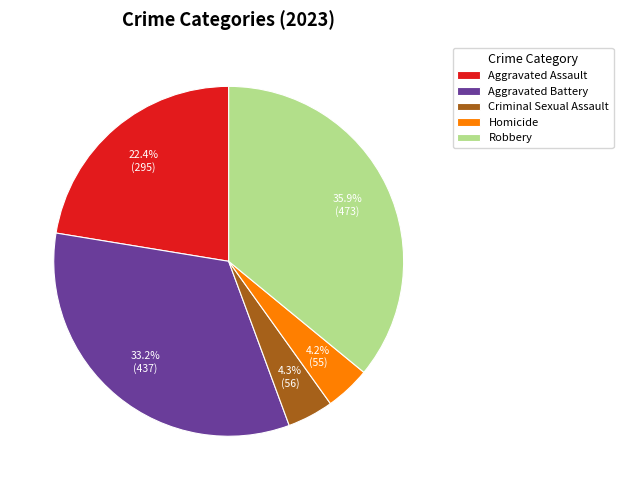

Which has a higher value, Criminal Sexual Assault or Robbery?

Robbery